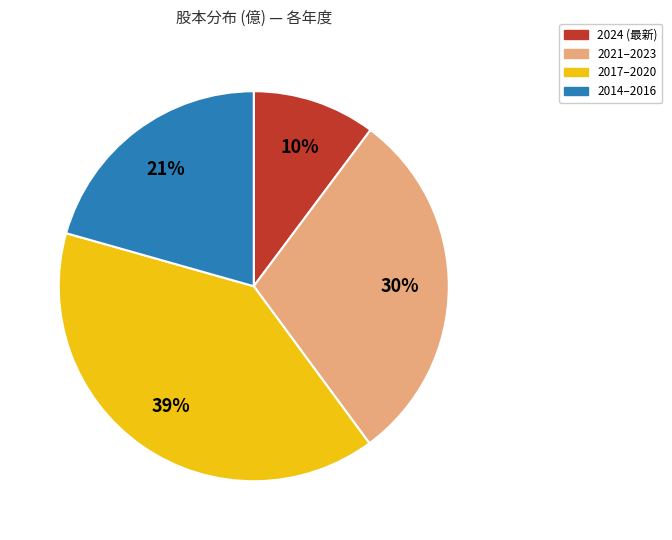

Rank the categories by value from lowest to highest.

2024 (最新), 2014–2016, 2021–2023, 2017–2020